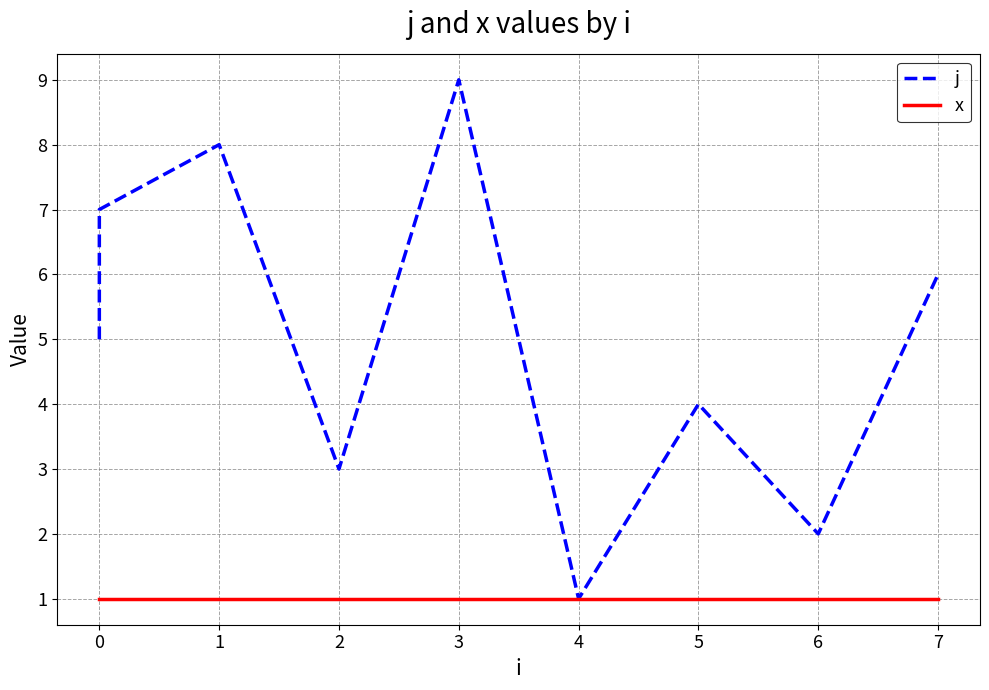

Which series has the largest range (max minus min)?

j